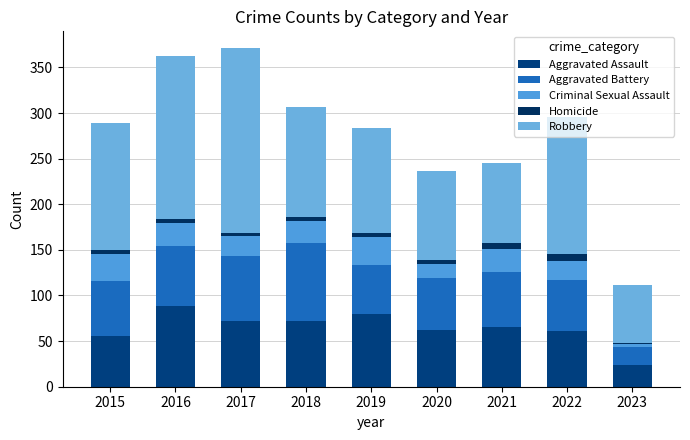

Is it true that Homicide equals 6 at 2021?

True